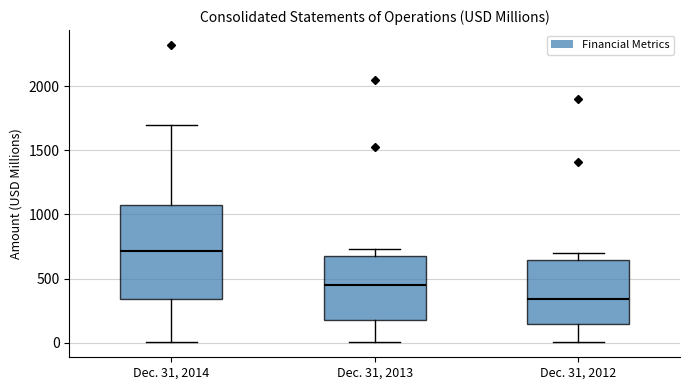

Reading left to right, read every box against the y-axis: the position of its median line, the range the box covers, and the ends of its whiskers. The values are not printed on the chart, so give them approximately, as read against the axis.

Dec. 31, 2014: median 700, box 350 to 1050, whiskers 0 to 1700
Dec. 31, 2013: median 450, box 150 to 700, whiskers 0 to 750
Dec. 31, 2012: median 350, box 150 to 650, whiskers 0 to 700